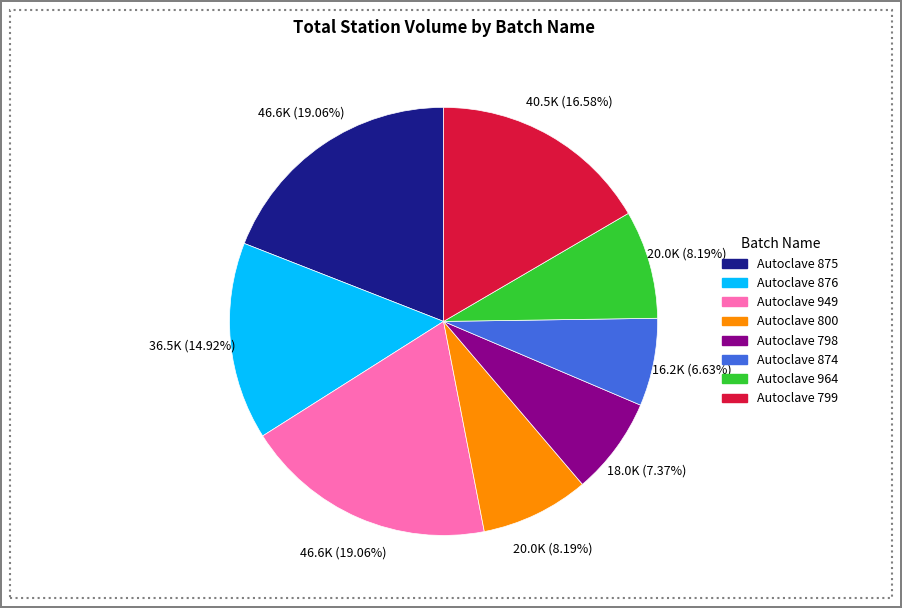

The Autoclave 798 slice represents 7% of the pie. True or false?

True